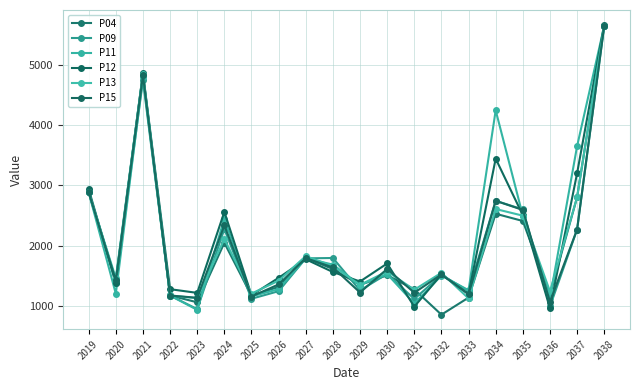

At which category does P13 reach its first local valley?

2020